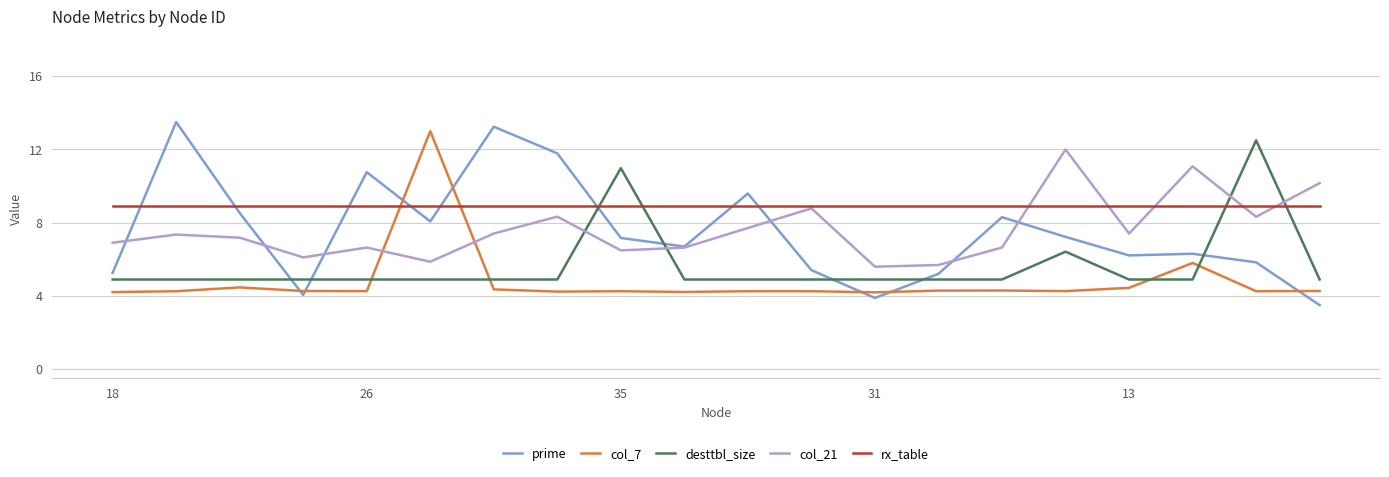

What is the sum of all col_21 values?

152.4